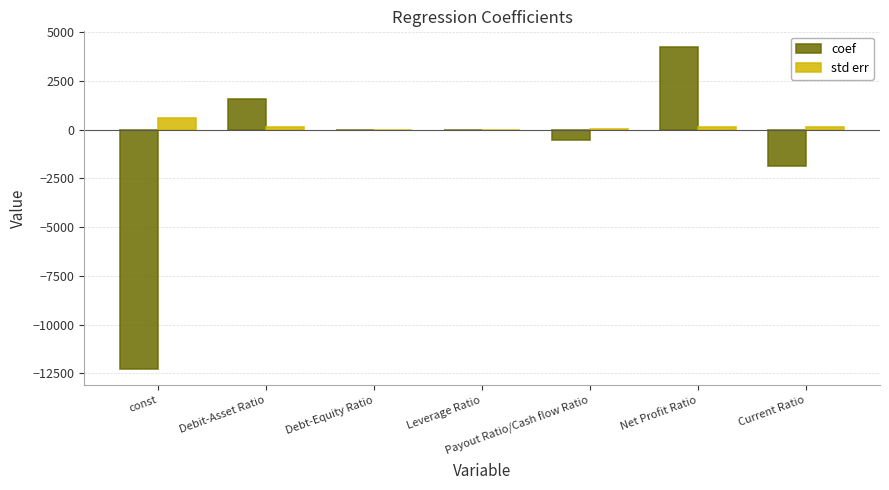

At which category does the chart reach its peak across all series?

Net Profit Ratio